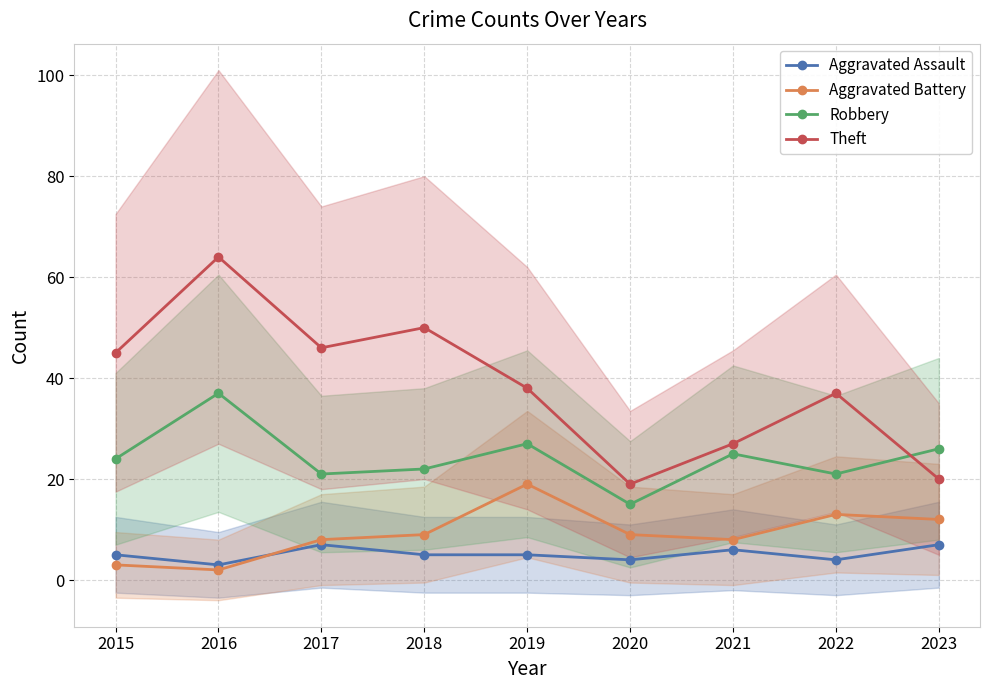

Reading left to right, what are all the values shown in this chart?

Aggravated Assault: 5	3	7	5	5	4	6	4	7
Aggravated Battery: 3	2	8	9	19	9	8	13	12
Robbery: 24	37	21	22	27	15	25	21	26
Theft: 45	64	46	50	38	19	27	37	20